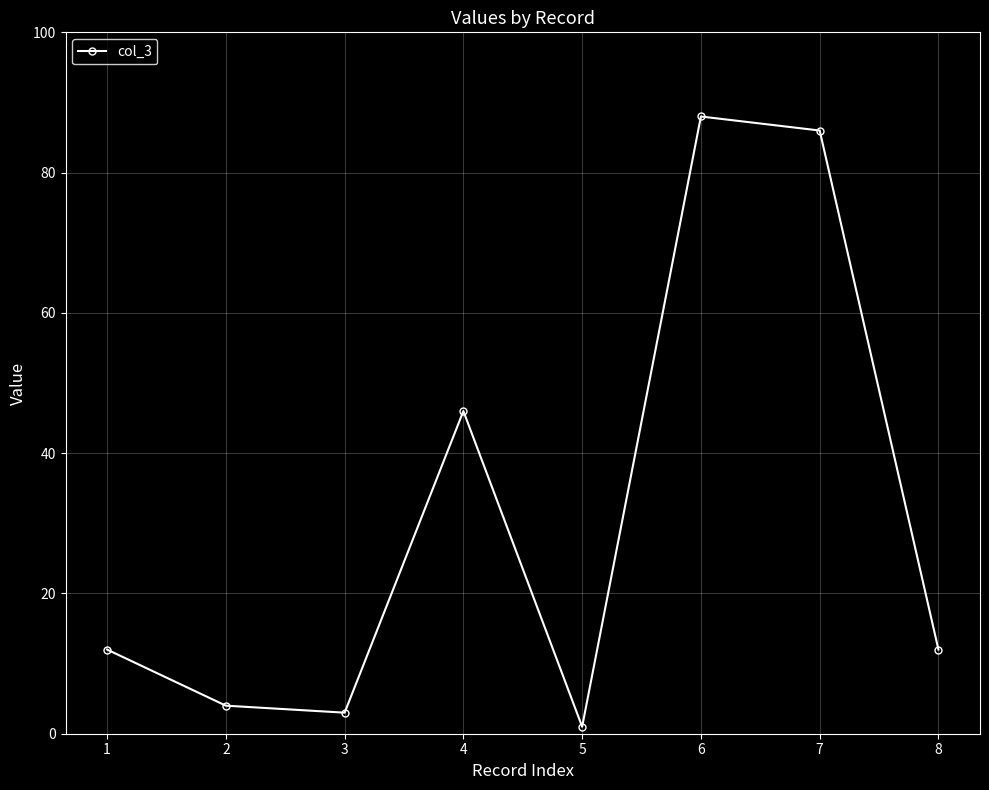

How many interior local peaks (higher than both neighbors) does the data have?

2